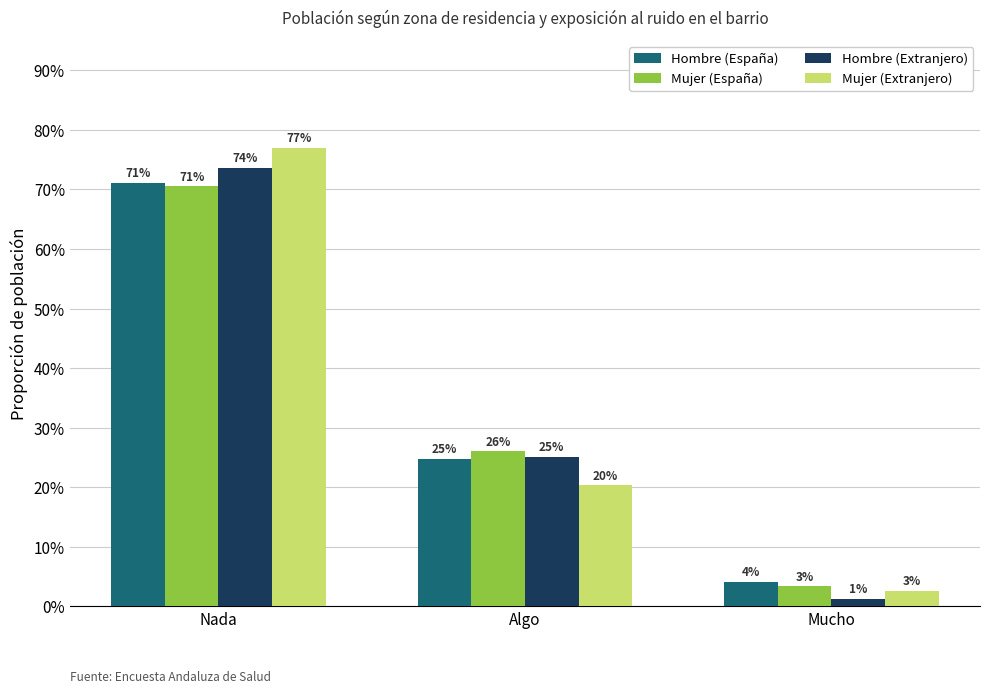

What are all the series names shown in the legend?

Hombre (España), Mujer (España), Hombre (Extranjero), Mujer (Extranjero)